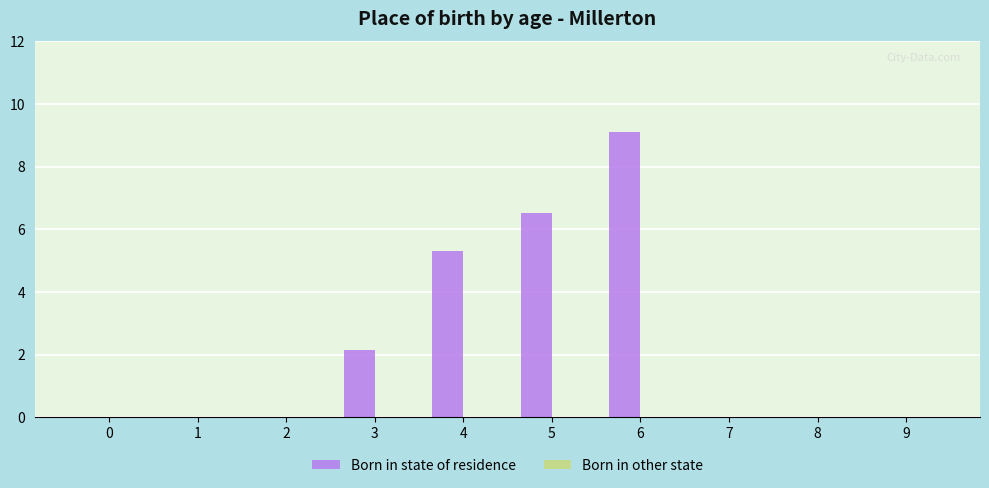

What is the greatest value displayed?

9.1